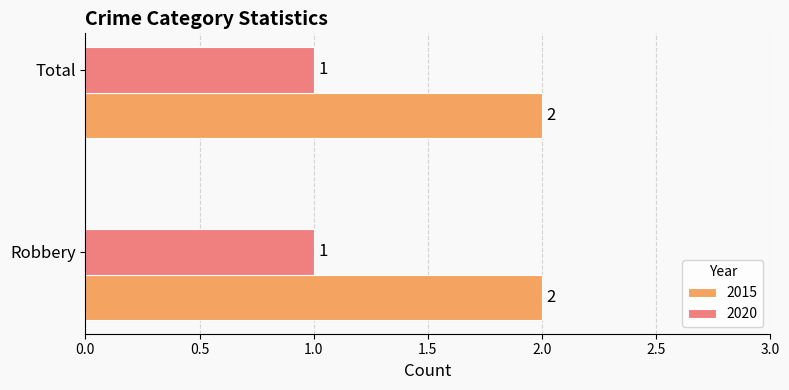

What is the sum of the 2015 values at Robbery and Total?

4